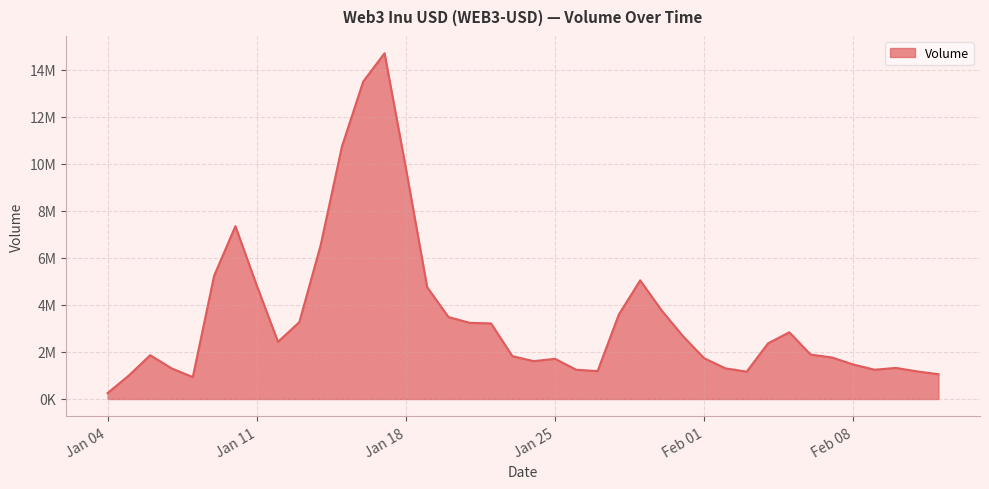

Does the chart have visible grid lines?

Yes